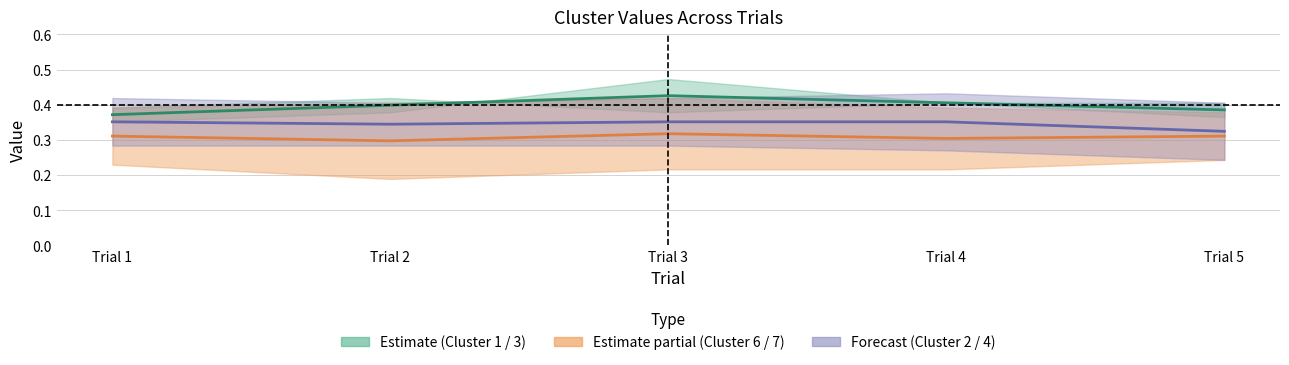

What is the average value of the Cluster 4 series?

0.3